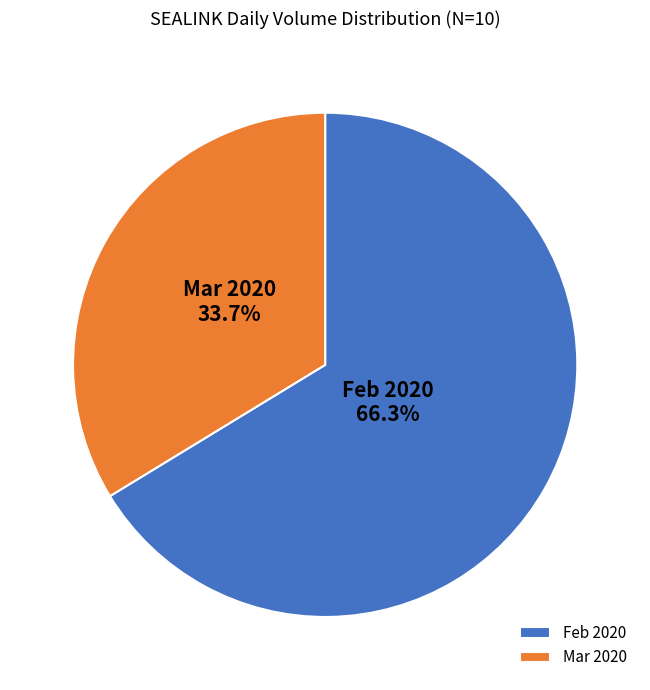

Is Mar 2020 the majority of the pie?

No